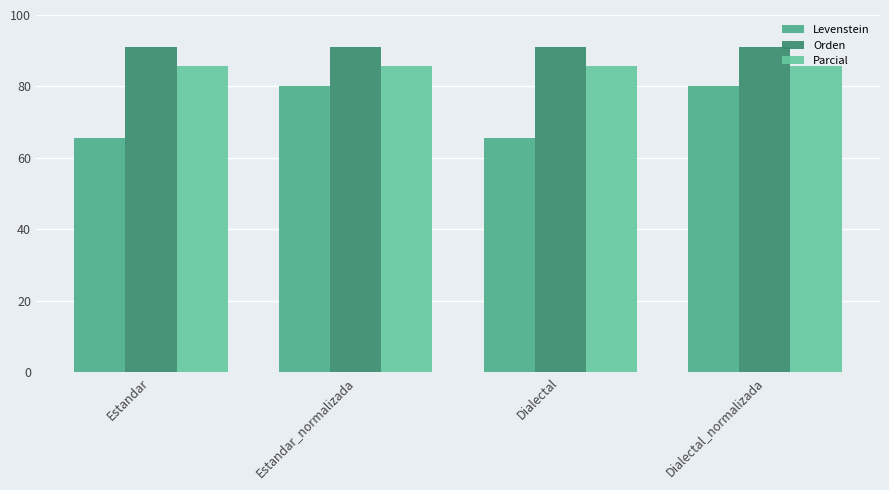

What is the difference between the highest and lowest values at Dialectal?

25.4